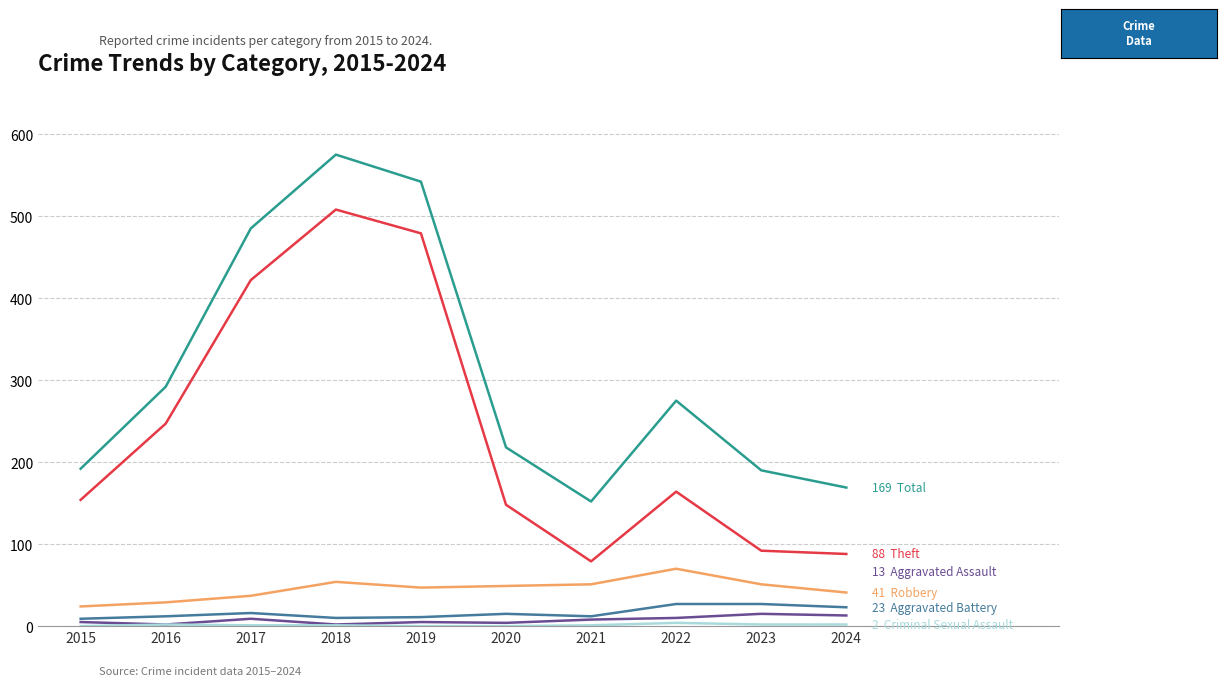

What is the greatest value displayed?

575